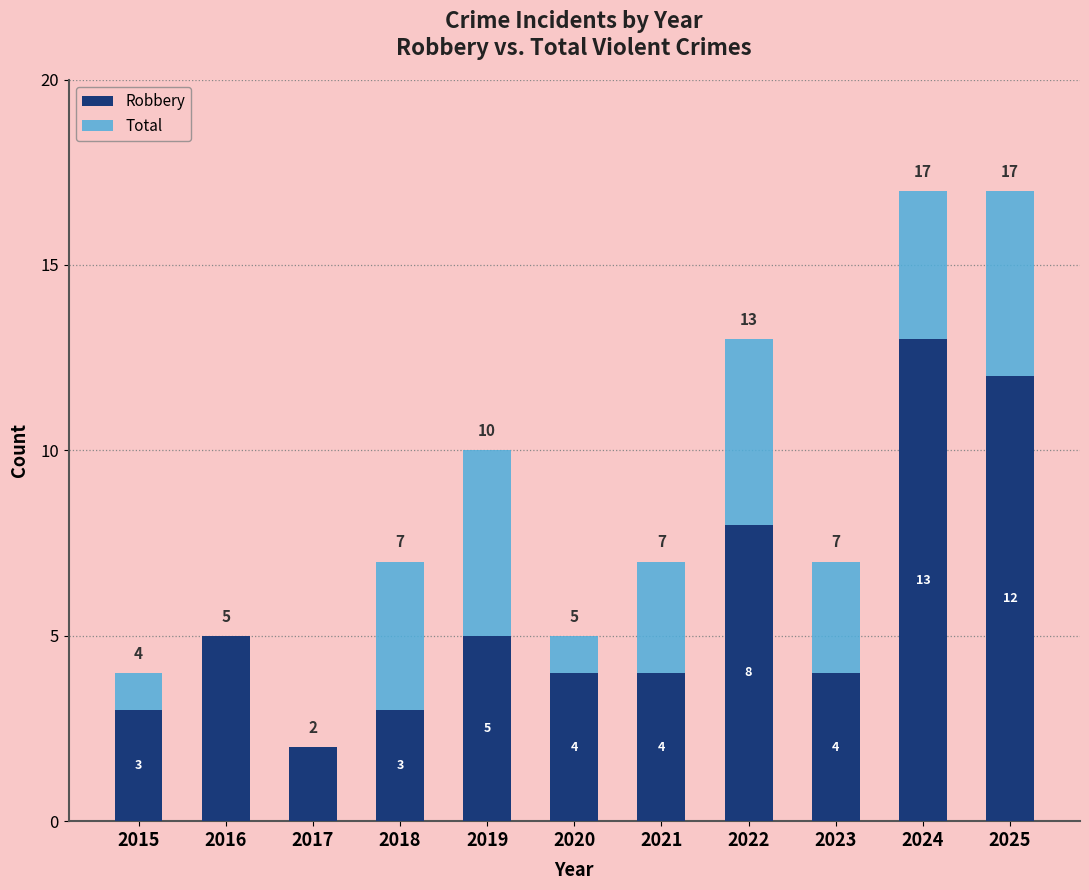

Which series has the largest total across all categories?

Total